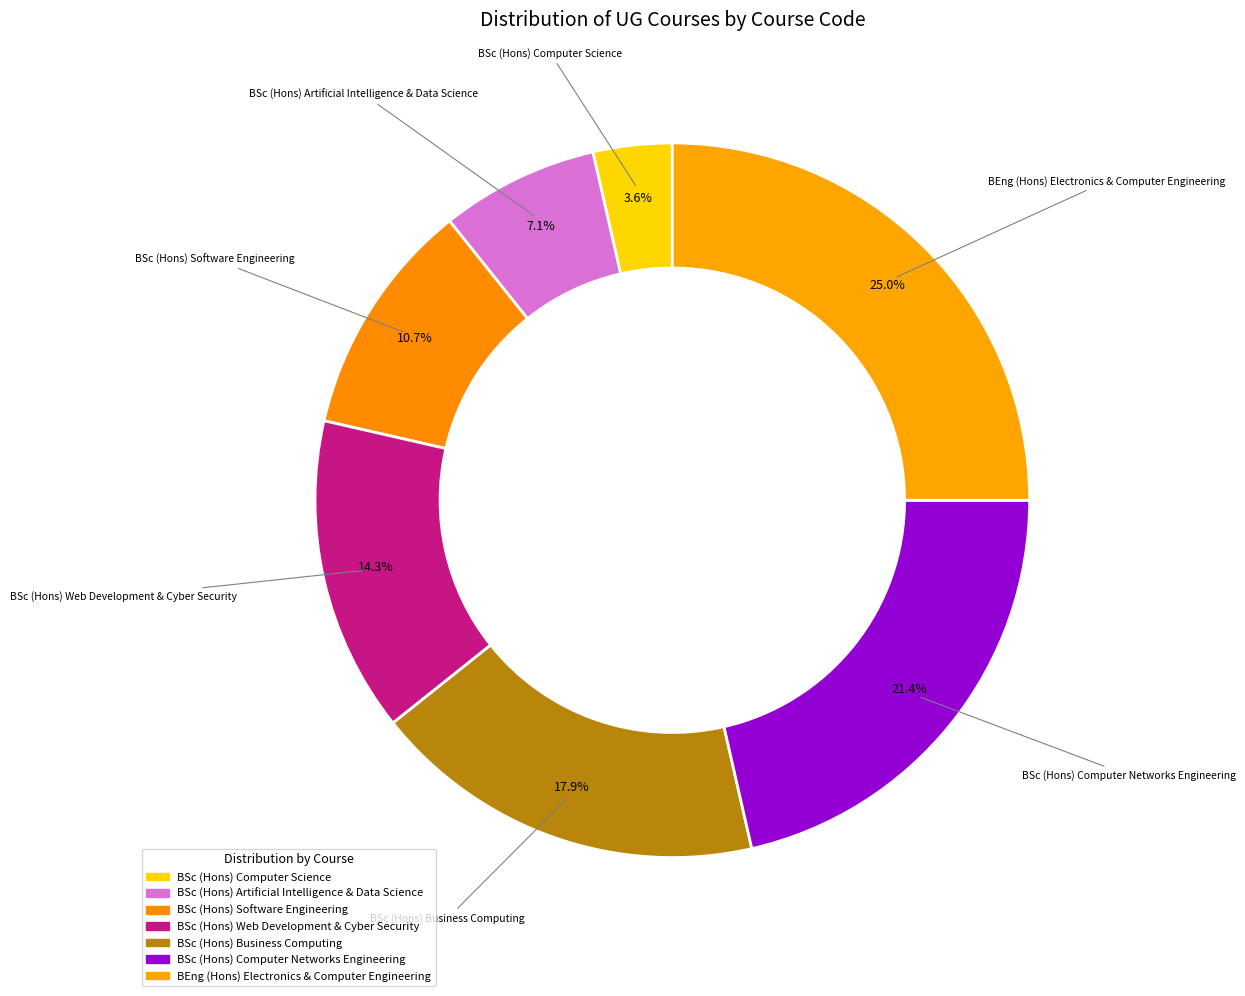

Does any single category account for the majority?

No